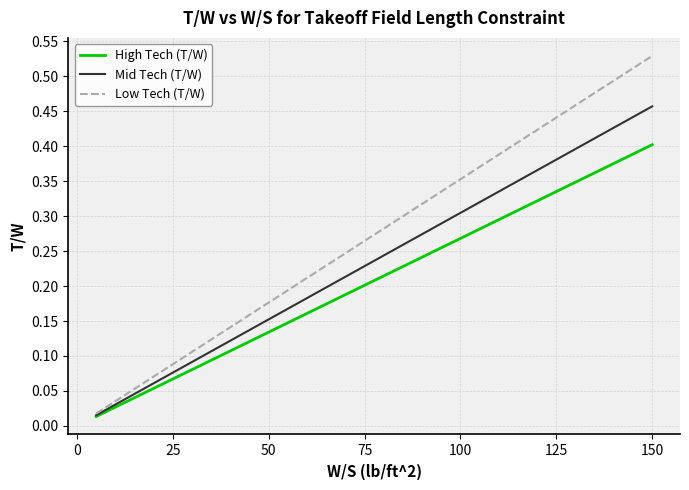

Which series has the largest range (max minus min)?

Low Tech (T/W)